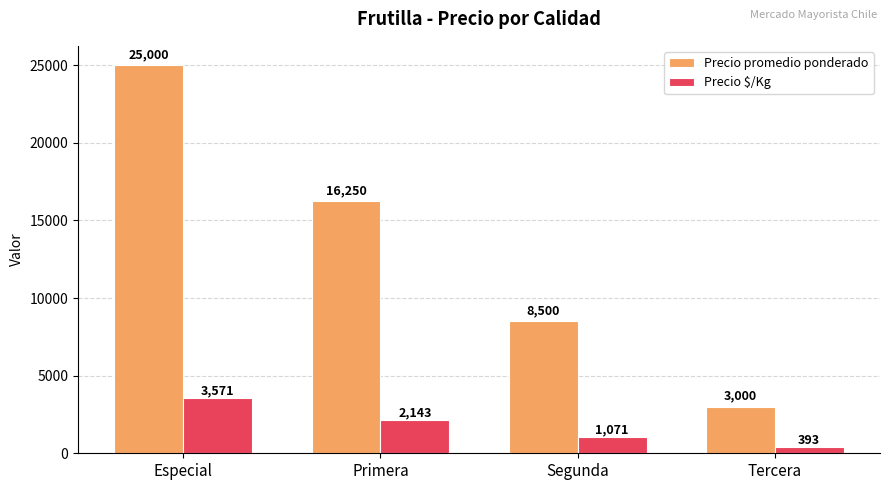

How many bars are there in total?

8